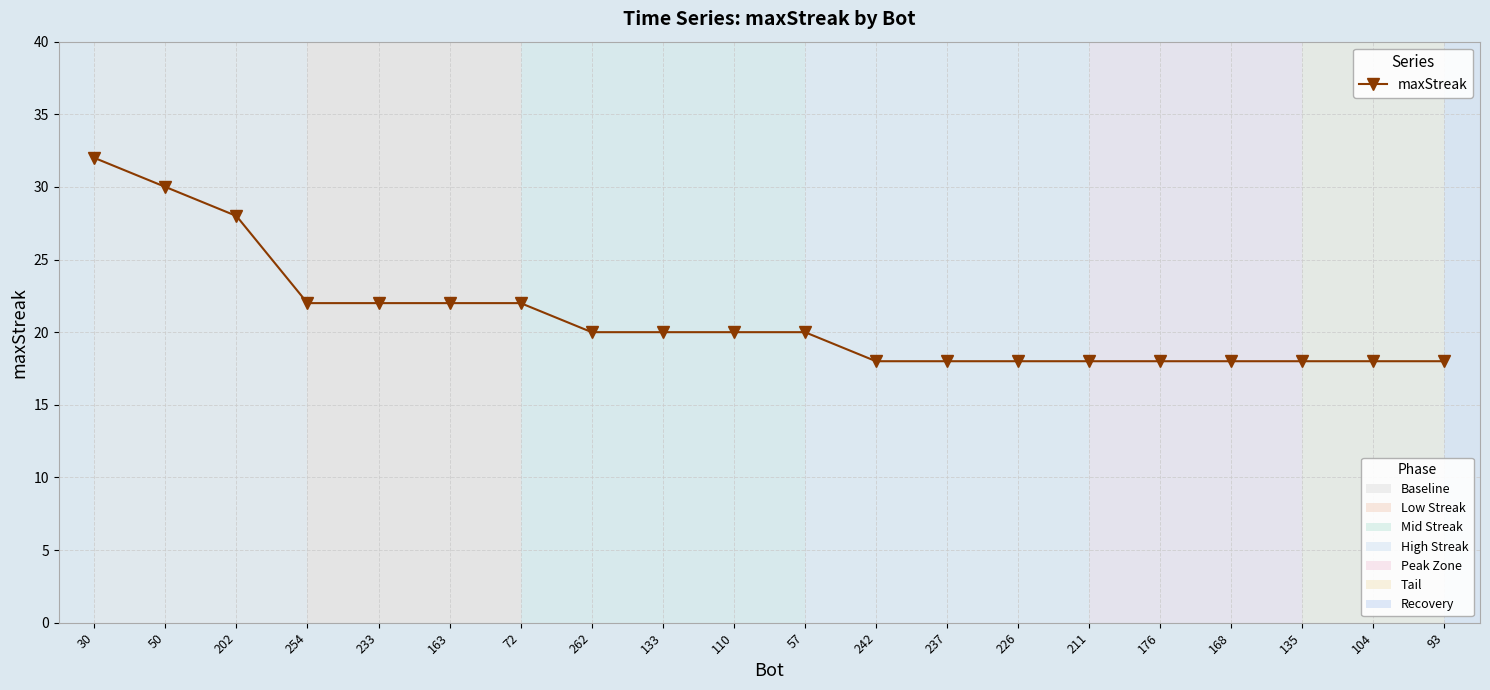

Reading left to right, extract all data points from this chart.

32	30	28	22	22	22	22	20	20	20	20	18	18	18	18	18	18	18	18	18